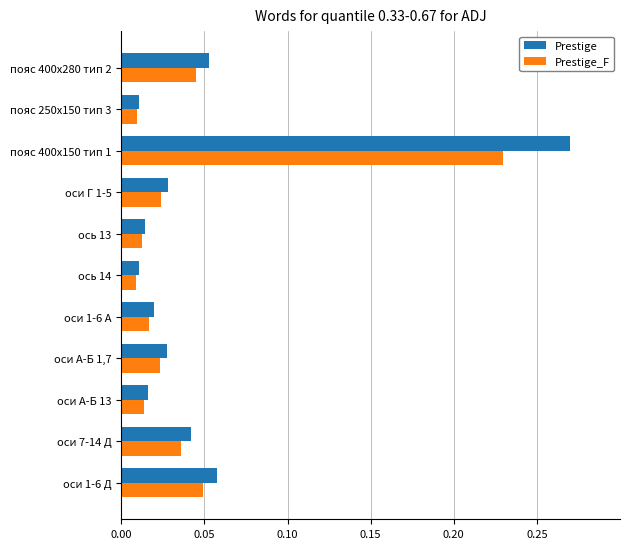

What is the total value across all series at пояс 400х150 тип 1?

0.5